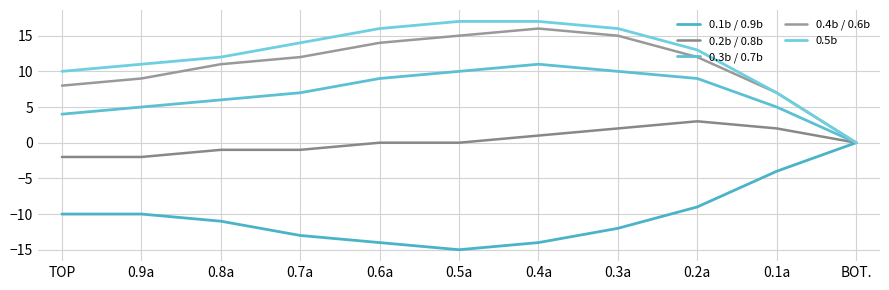

List the labels in order of 0.4b / 0.6b value, smallest first.

BOT., 0.1a, TOP, 0.9a, 0.8a, 0.7a, 0.2a, 0.6a, 0.5a, 0.3a, 0.4a